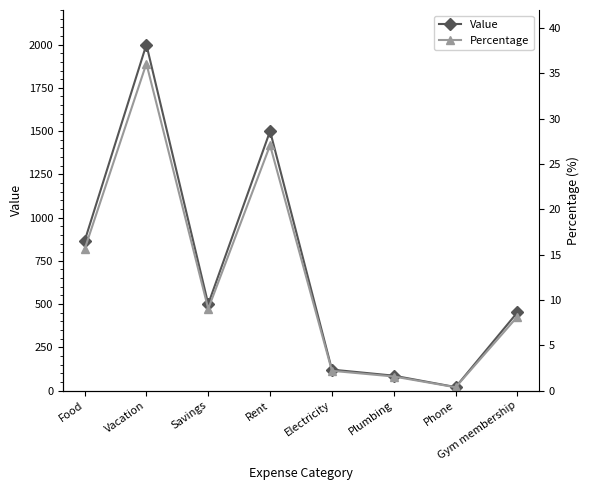

At which label is Value closest to 1010?

Food